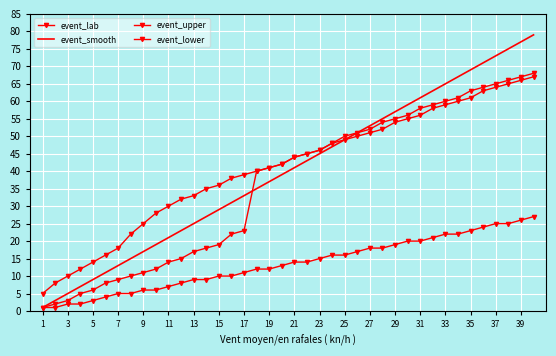

What is the value of the event_smooth point at the 8th from the left?

15